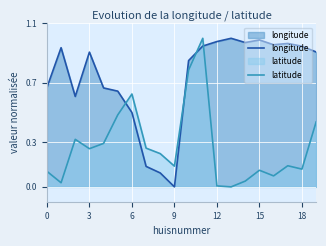

How many times do latitude and longitude cross each other?

4